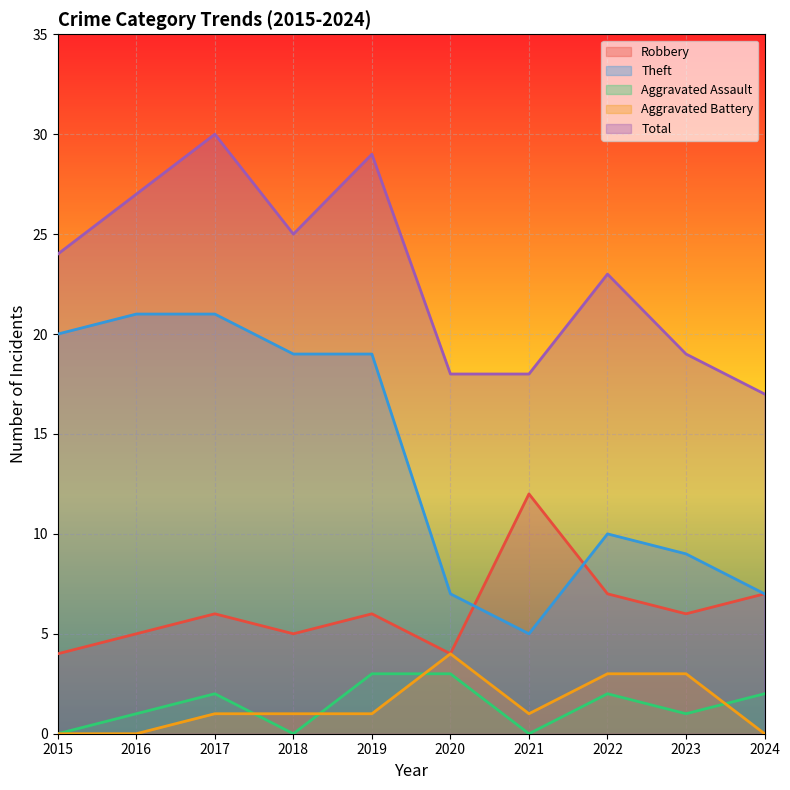

True or false: Aggravated Assault and Total intersect in this chart.

False